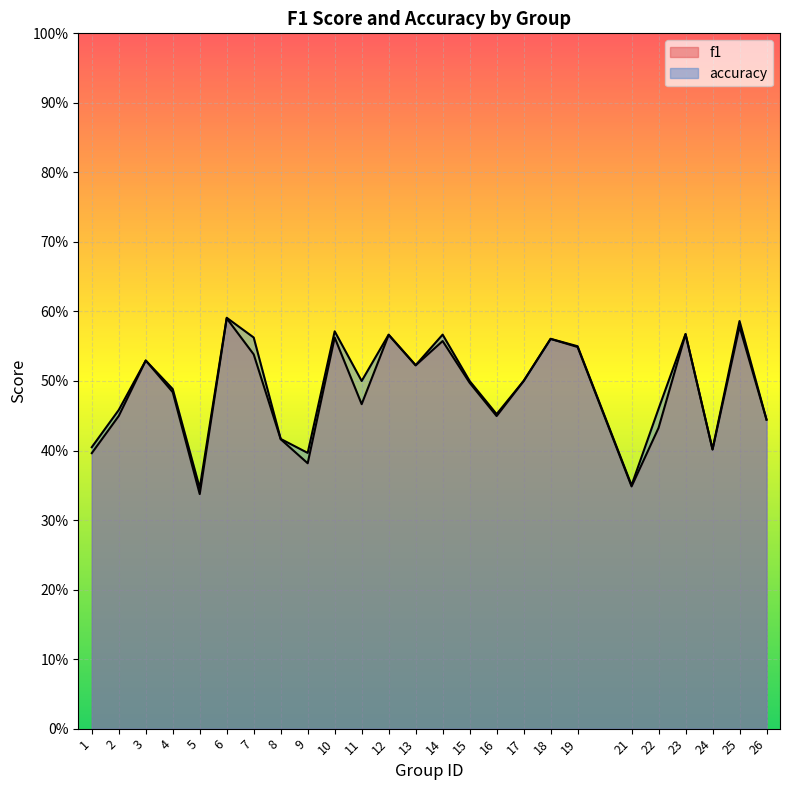

Between 5 and 7, which series saw the biggest shift?

accuracy